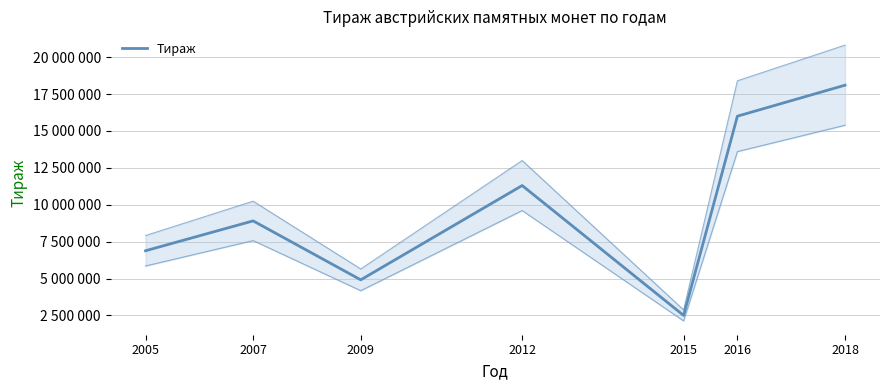

Count the number of categories in the chart.

7